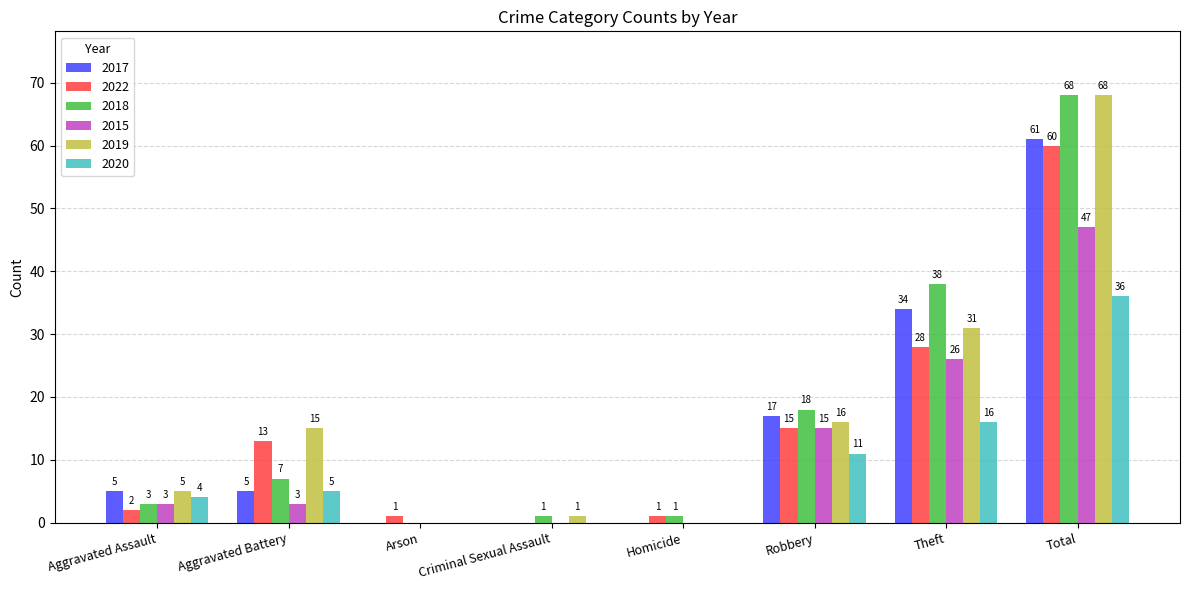

Is the value of 2017 at Arson greater than the value of 2018 at Total?

No